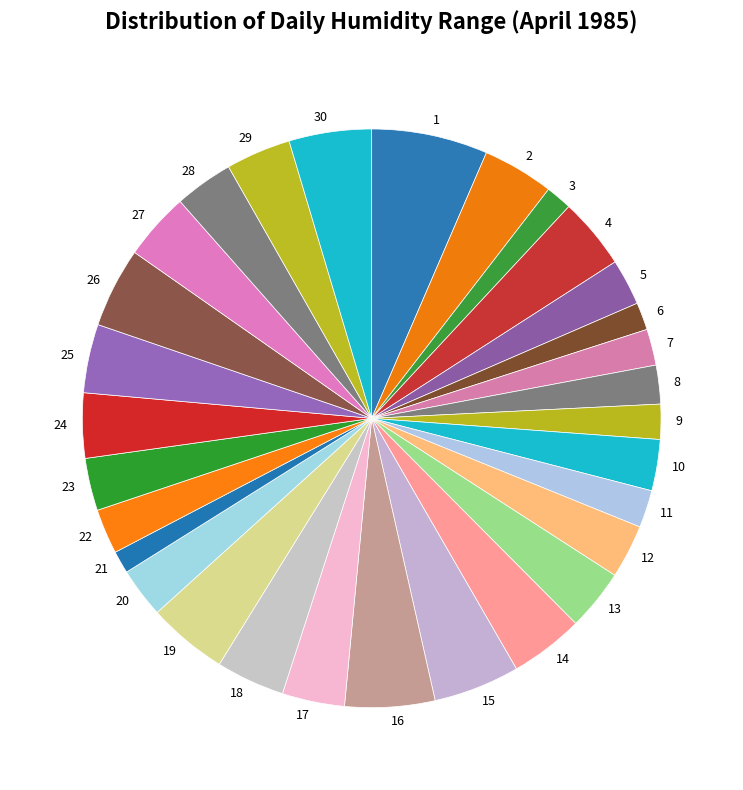

How many segments does this pie chart have?

30